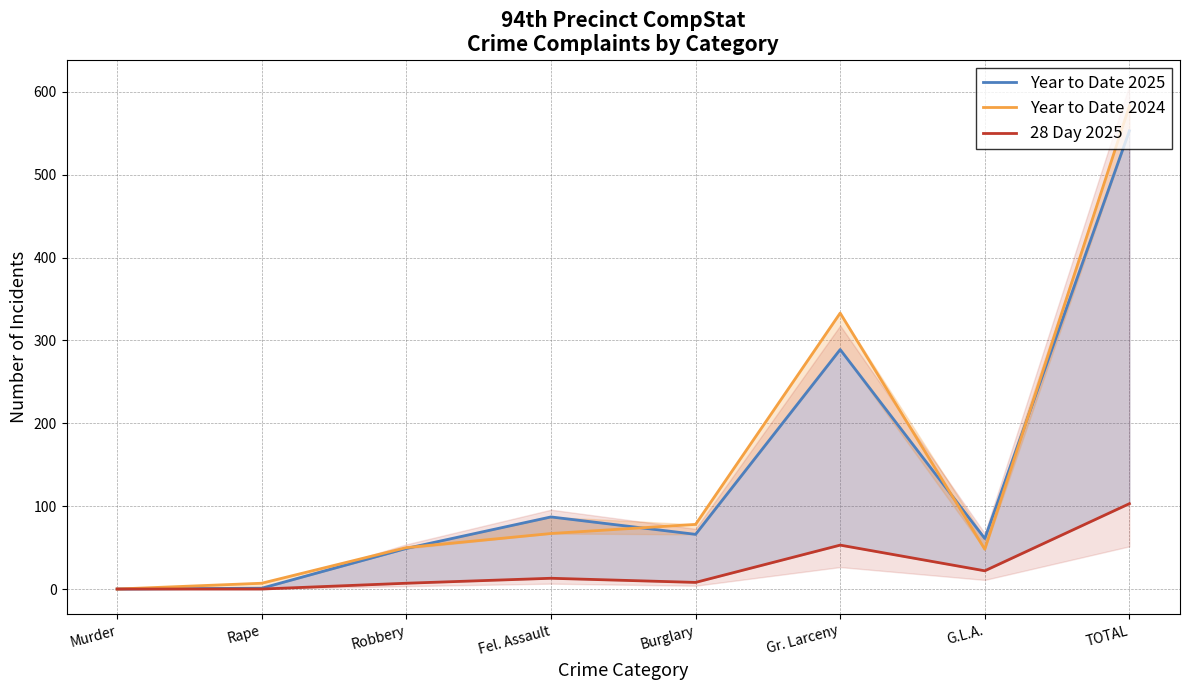

True or false: 28 Day 2025 and Year to Date 2024 cross at least once.

False